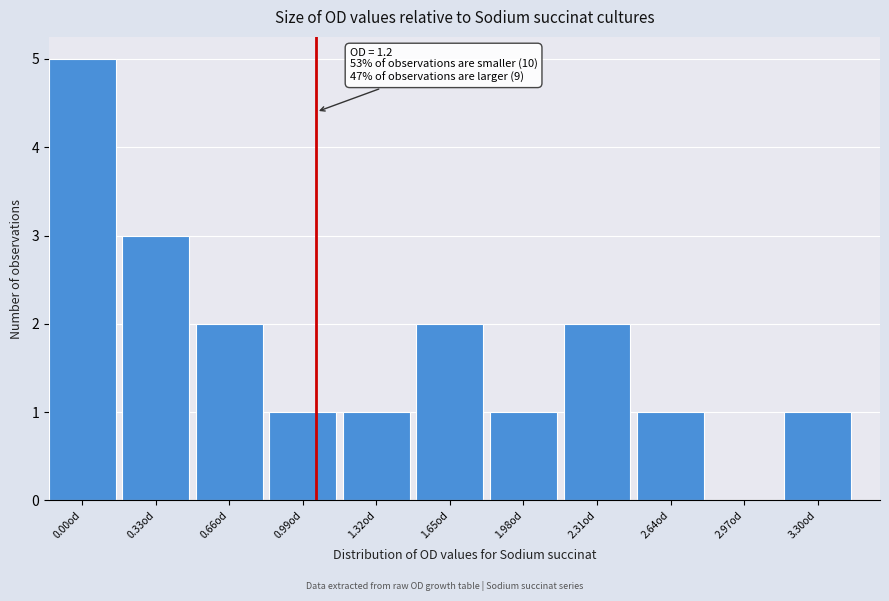

Reading left to right, transcribe all the data shown in this chart.

0.00od=5	0.33od=3	0.66od=2	0.99od=1	1.32od=1	1.65od=2	1.98od=1	2.31od=2	2.64od=1	2.97od=0	3.30od=1